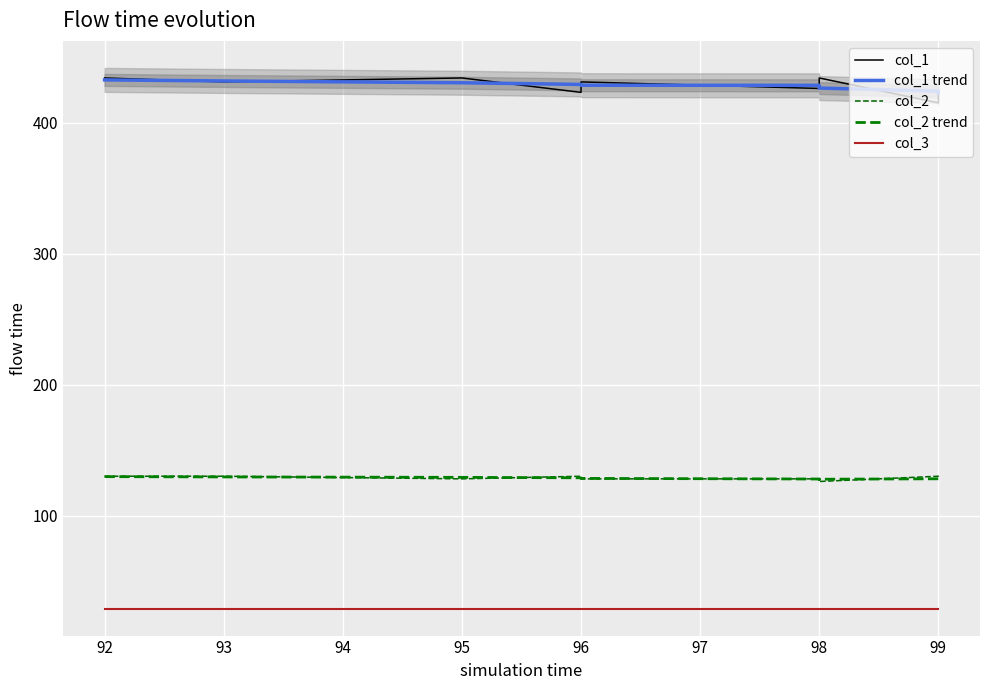

What is the maximum value shown in the chart?

434.0